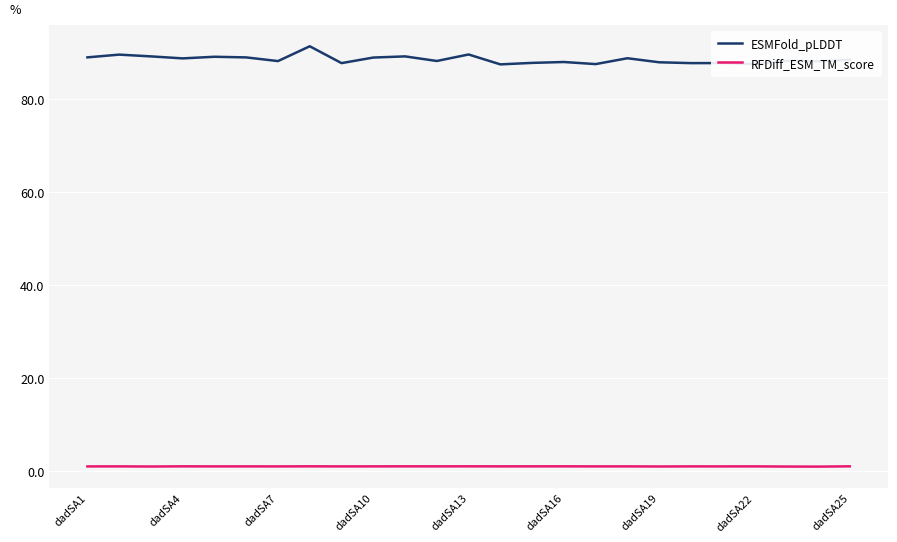

Rank the series by their average value, from lowest to highest.

RFDiff_ESM_TM_score, ESMFold_pLDDT